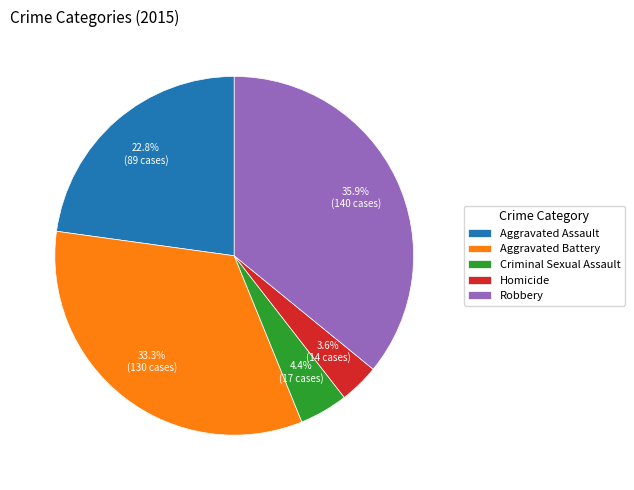

Does any single category account for the majority?

No